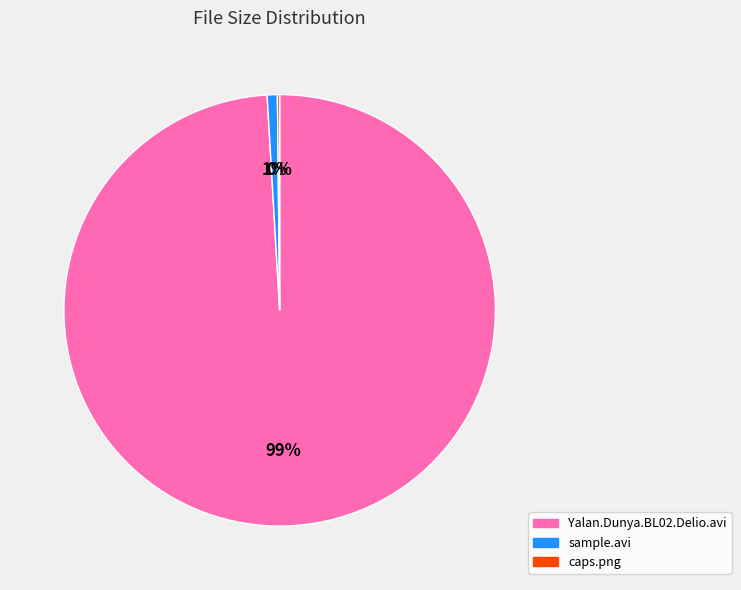

Which has a higher value, Yalan.Dunya.BL02.Delio.avi or sample.avi?

Yalan.Dunya.BL02.Delio.avi